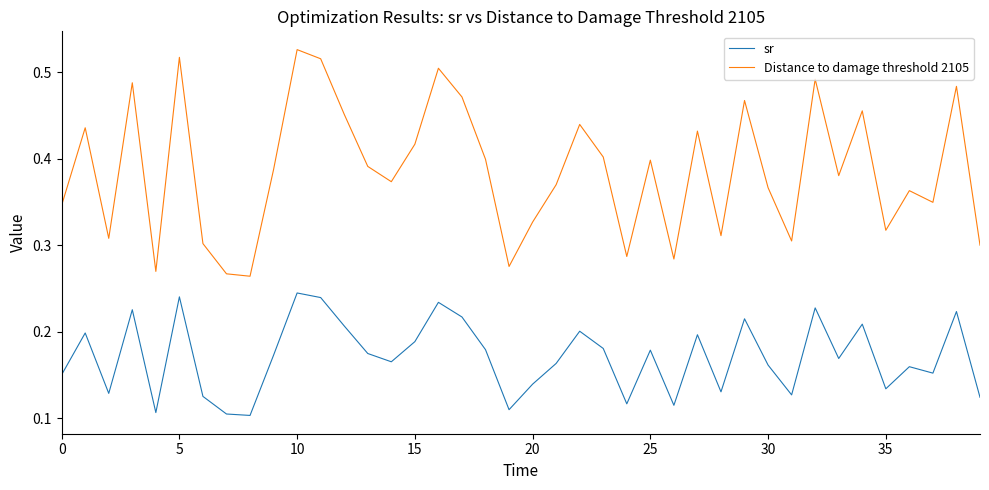

True or false: Distance to damage threshold 2105 and sr cross at least once.

False